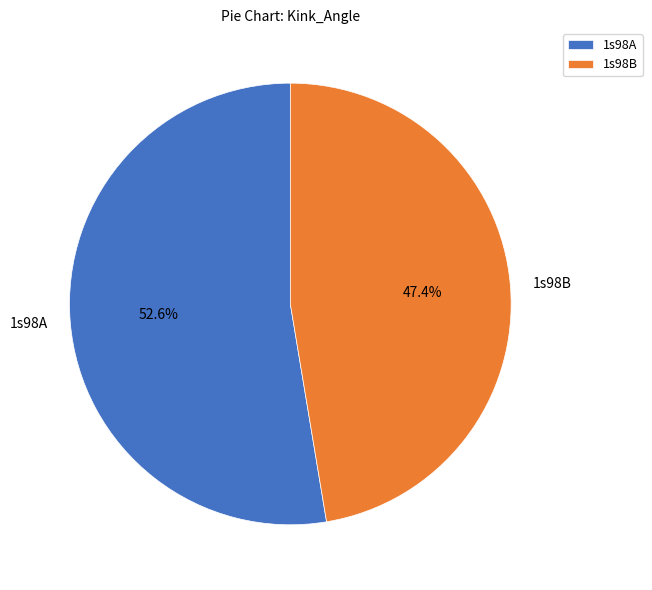

Approximately how many times larger is the value at 1s98A compared to 1s98B?

1.1